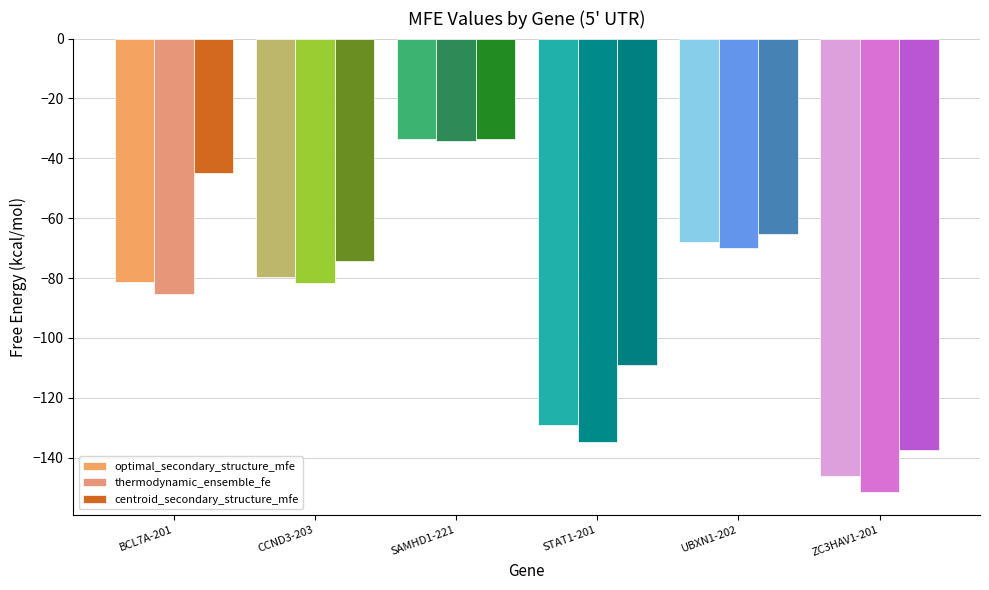

Reading left to right, list all the values displayed in this chart.

optimal_secondary_structure_mfe: -81.2	-79.6	-33.4	-129.0	-67.9	-146.1
thermodynamic_ensemble_fe: -85.2	-81.8	-34.3	-134.7	-70.0	-151.4
centroid_secondary_structure_mfe: -44.8	-74.3	-33.4	-109.1	-65.2	-137.4